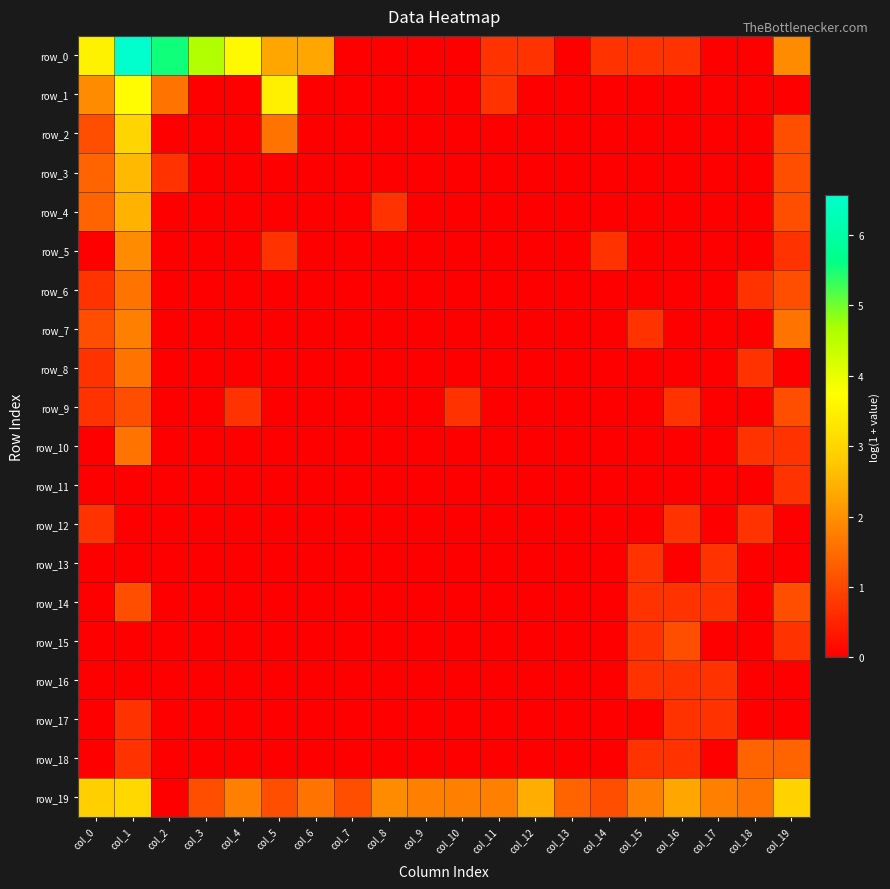

Which label corresponds to the largest value in the chart?

col_1